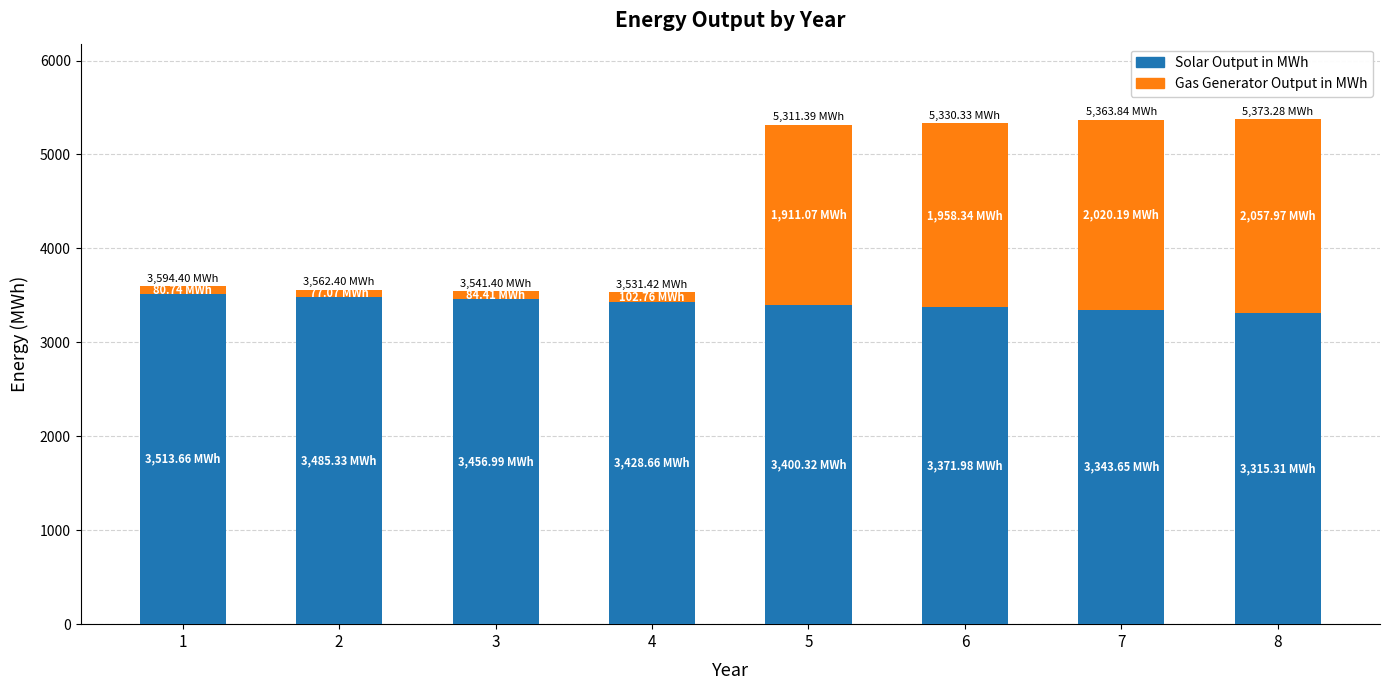

What is the value of the Solar Output in MWh bar at the 6th from the left?

3372.0